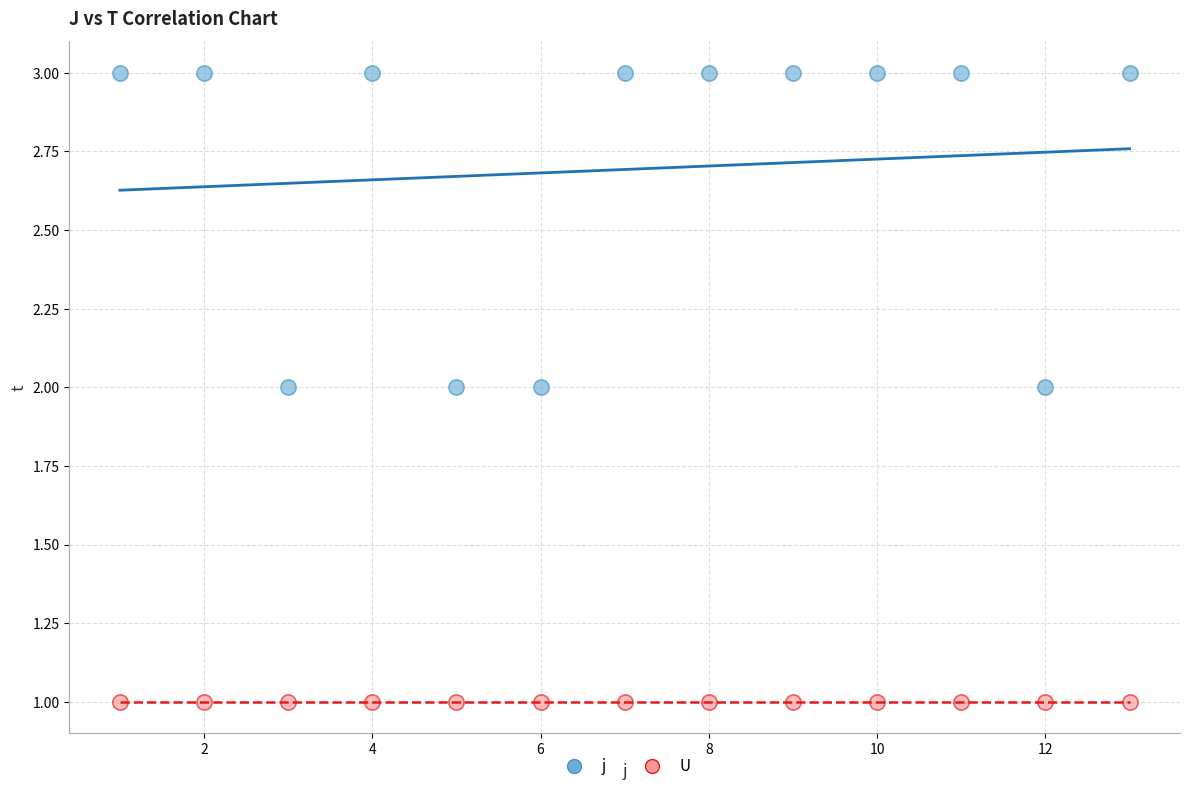

Which series reaches the maximum Y coordinate?

j